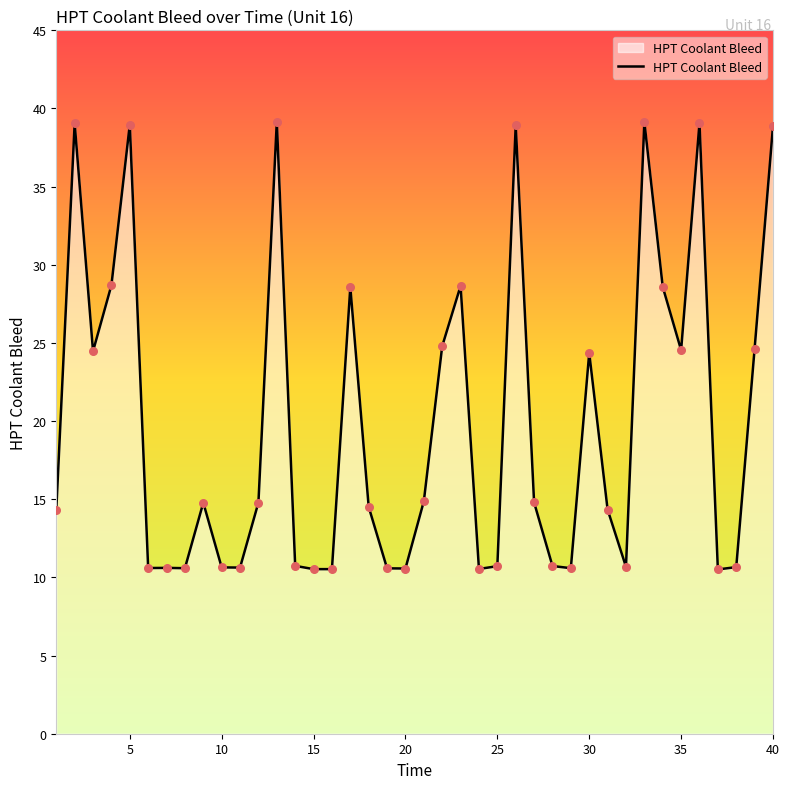

What is the minimum value shown in the chart?

10.5